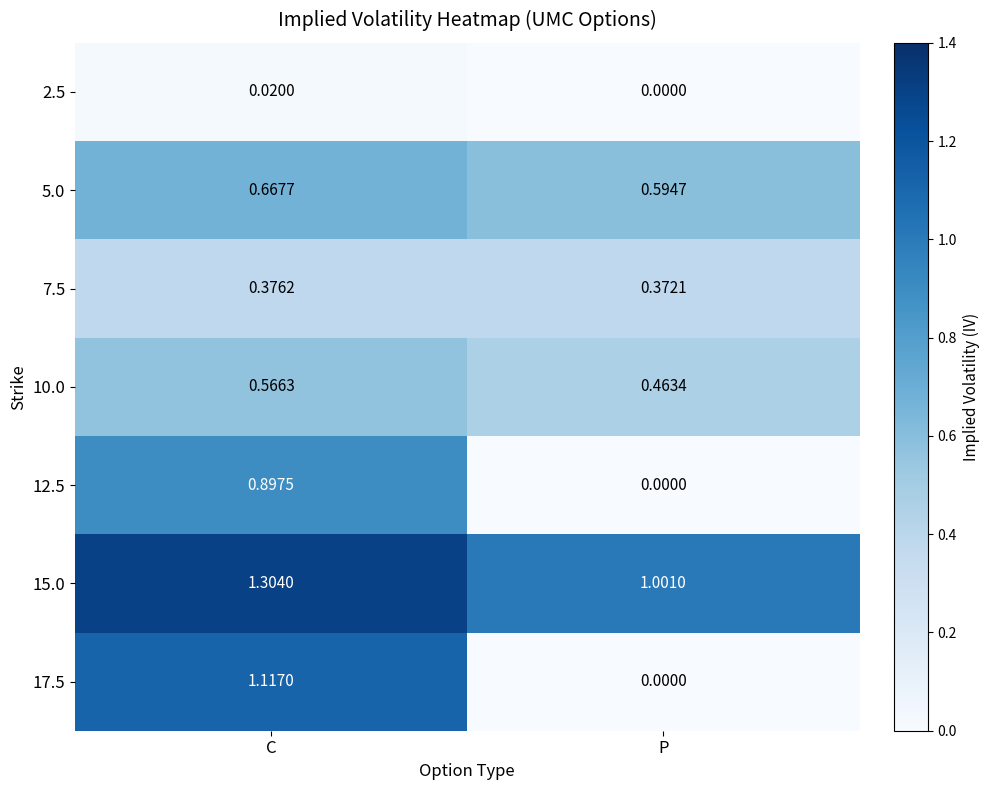

List the labels in order of 10.0 value, largest first.

C, P